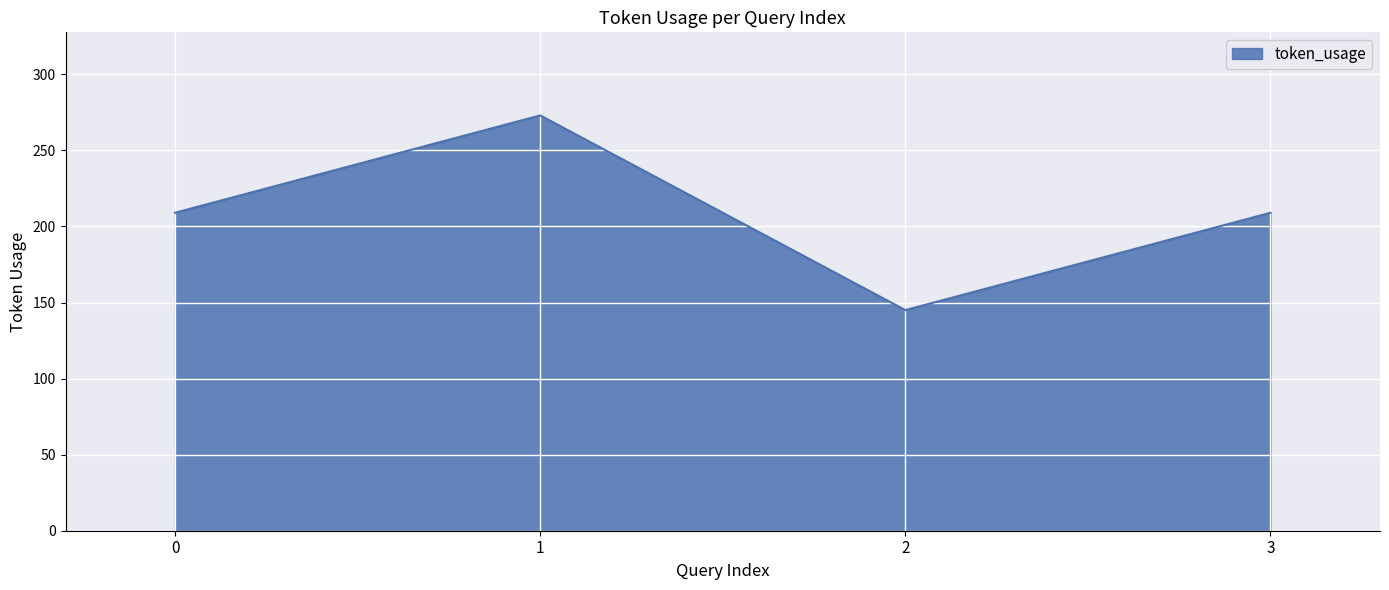

Reading left to right, what are all the values shown in this chart?

0=209	1=273	2=145	3=209